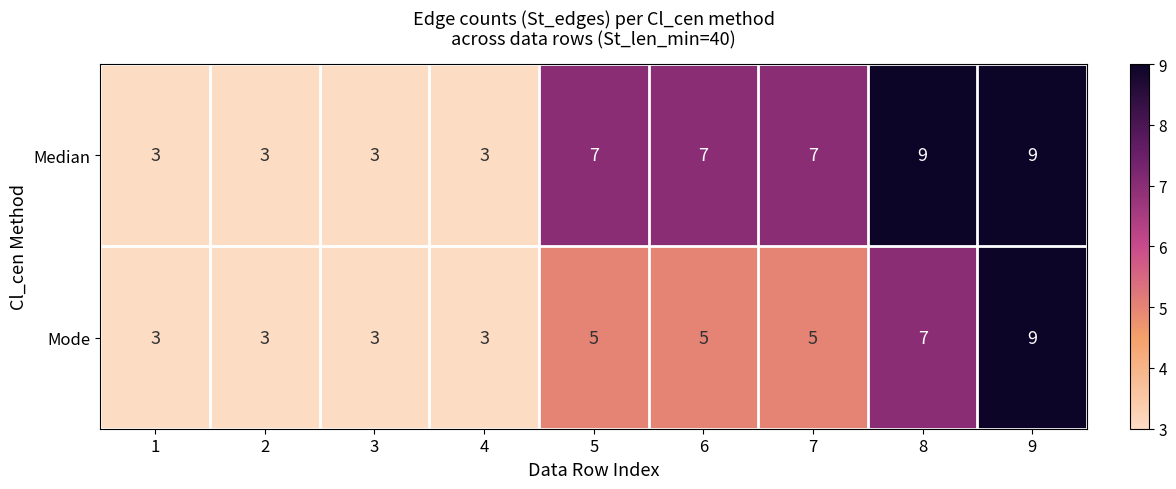

Is it true that Median equals 7 at 7?

True